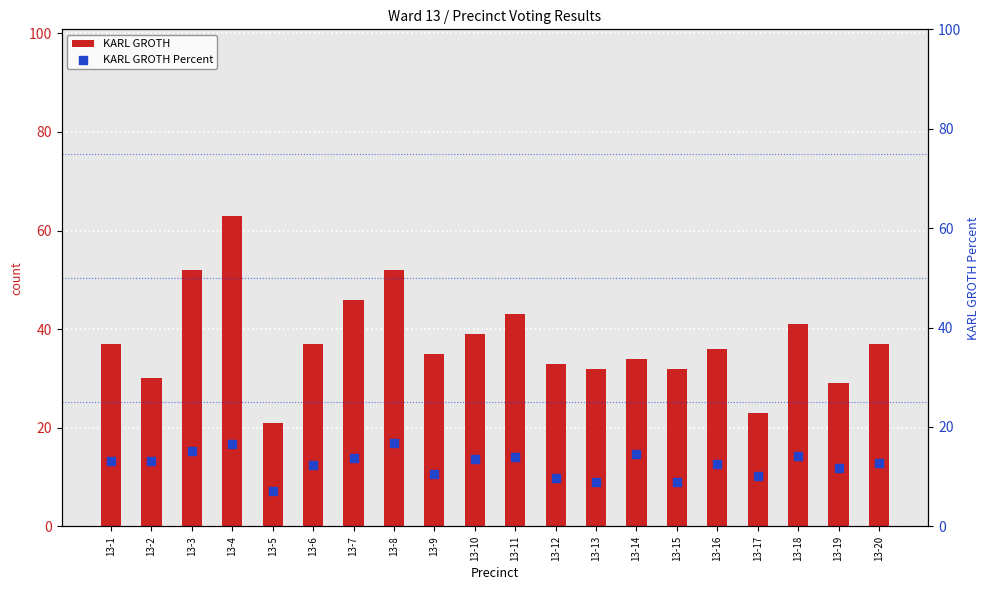

Which series contains the lowest Y value?

KARL GROTH Percent